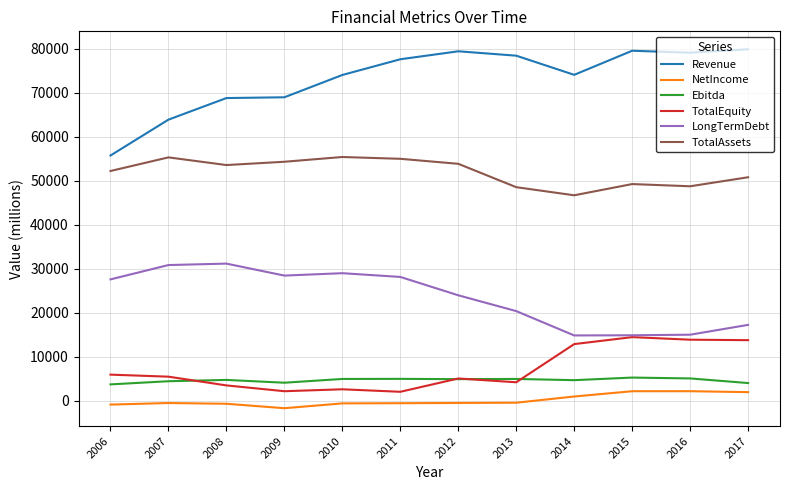

Which category has the lowest value across all series?

2009